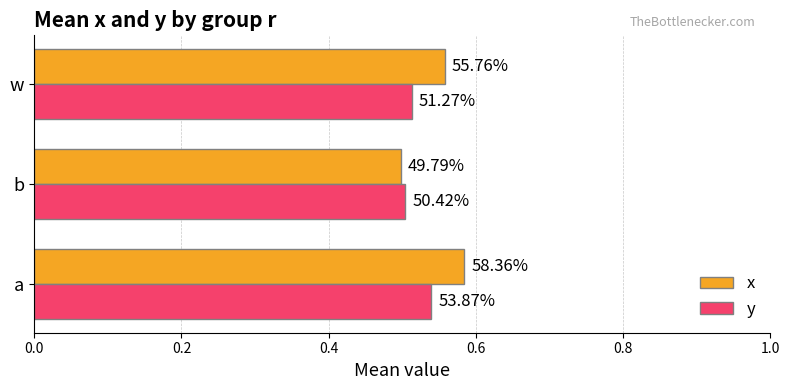

What are all the series names shown in the legend?

x, y